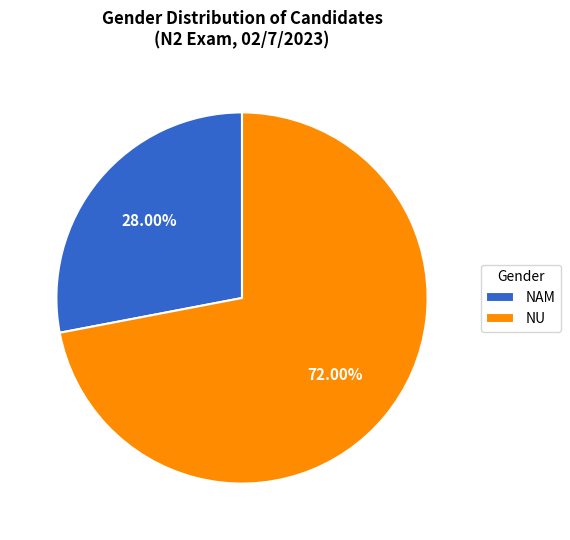

To the nearest percent, what portion does NAM represent?

28%